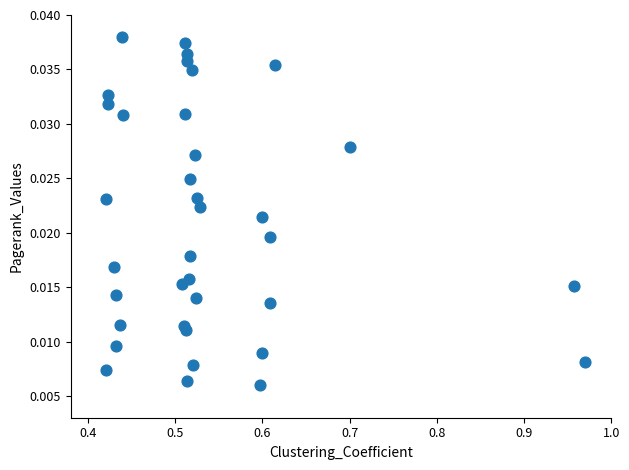

What is the range of X values (max minus min)?

0.6